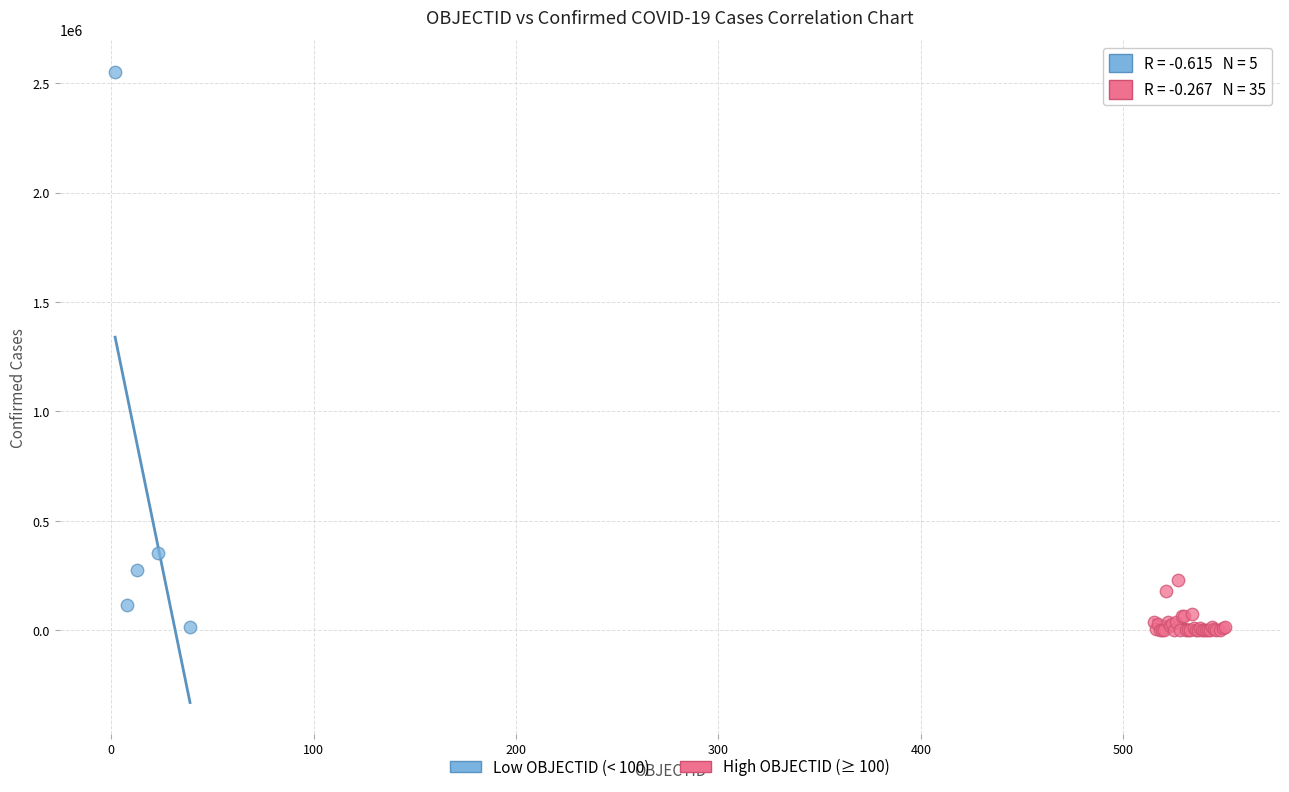

Which series has the largest Y range (max minus min)?

Low OBJECTID (< 100)